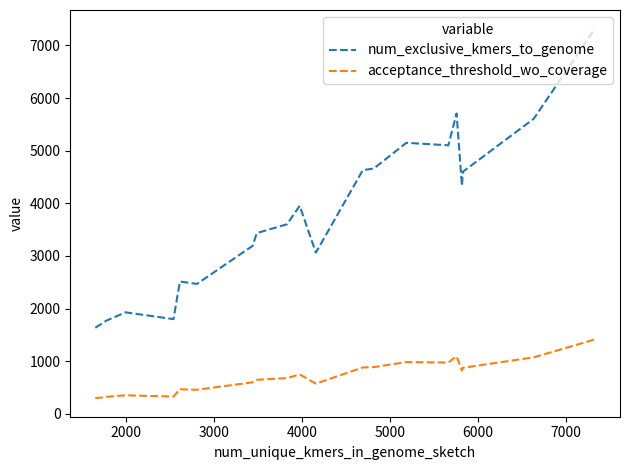

What is the lowest value of the num_exclusive_kmers_to_genome series?

1635